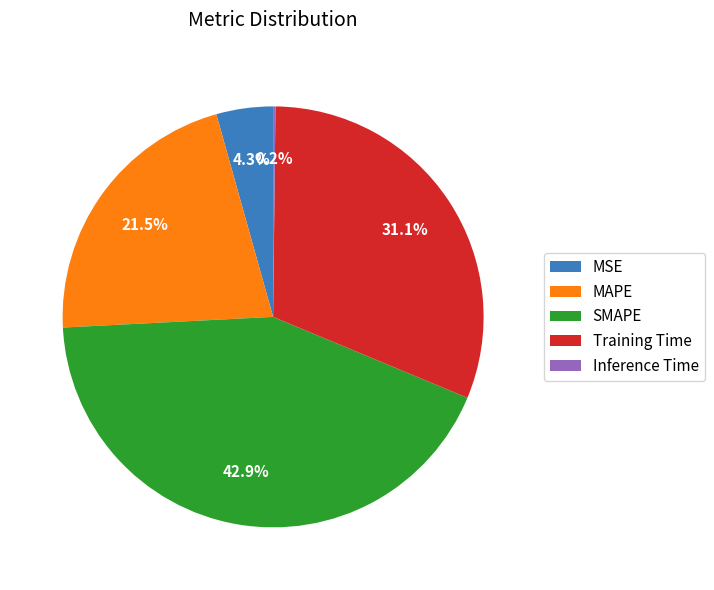

Does any single category account for the majority?

No